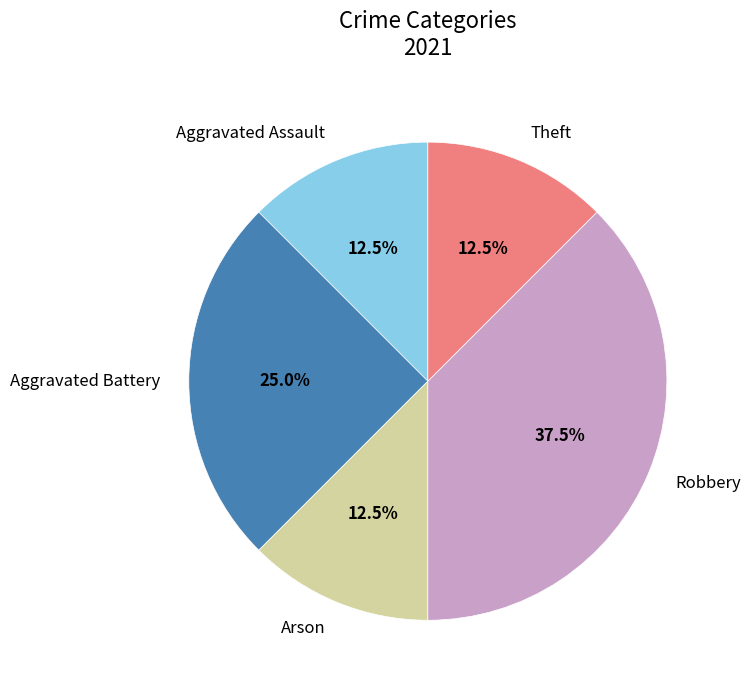

Approximately how many times larger is the value at Theft compared to Arson?

1.0